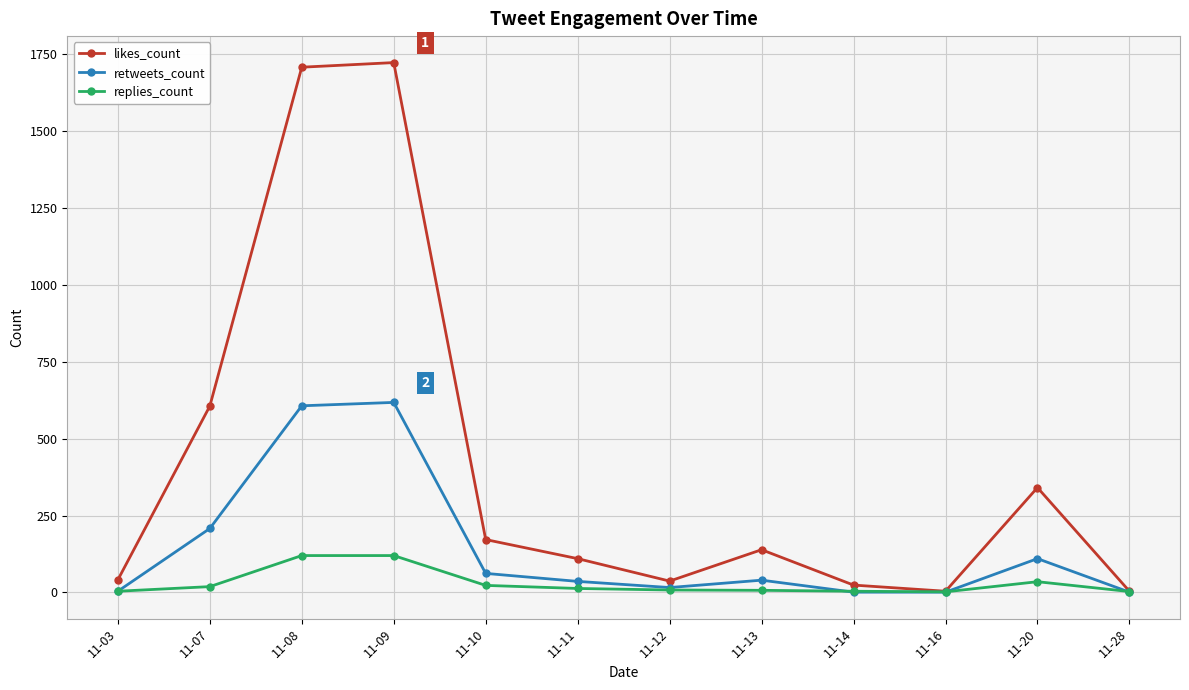

What are all the series names shown in the legend?

likes_count, retweets_count, replies_count